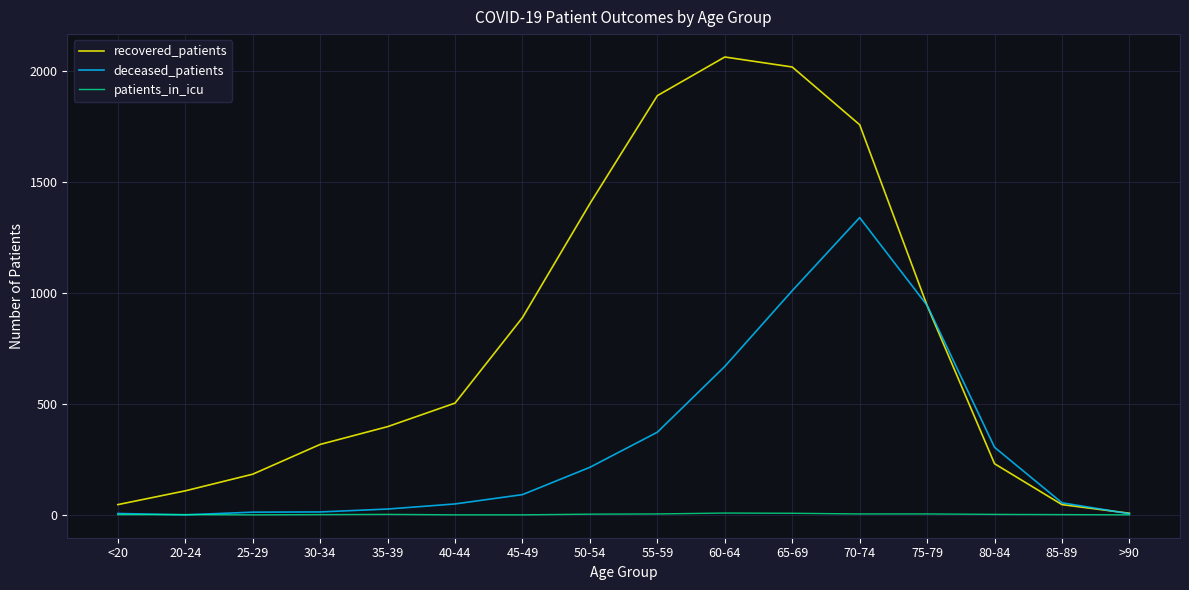

What is the sum of all recovered_patients values?

12788